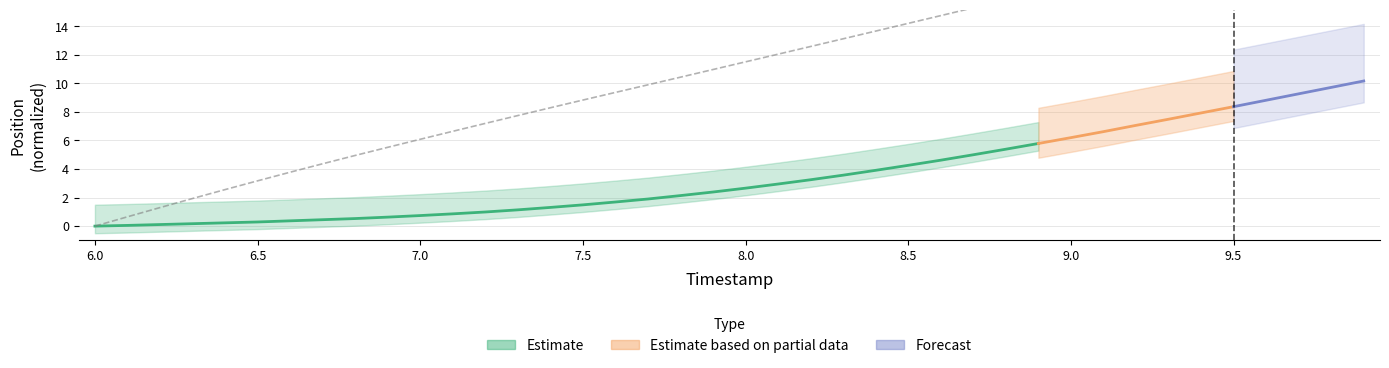

What is the sum of all values?

447.4